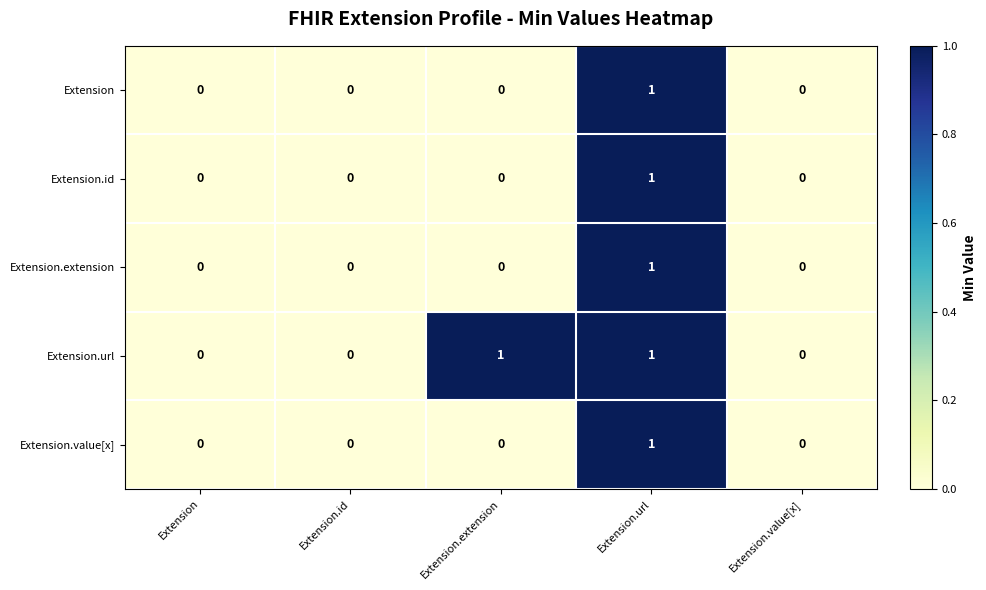

What is the total value across all series at Extension.url?

5